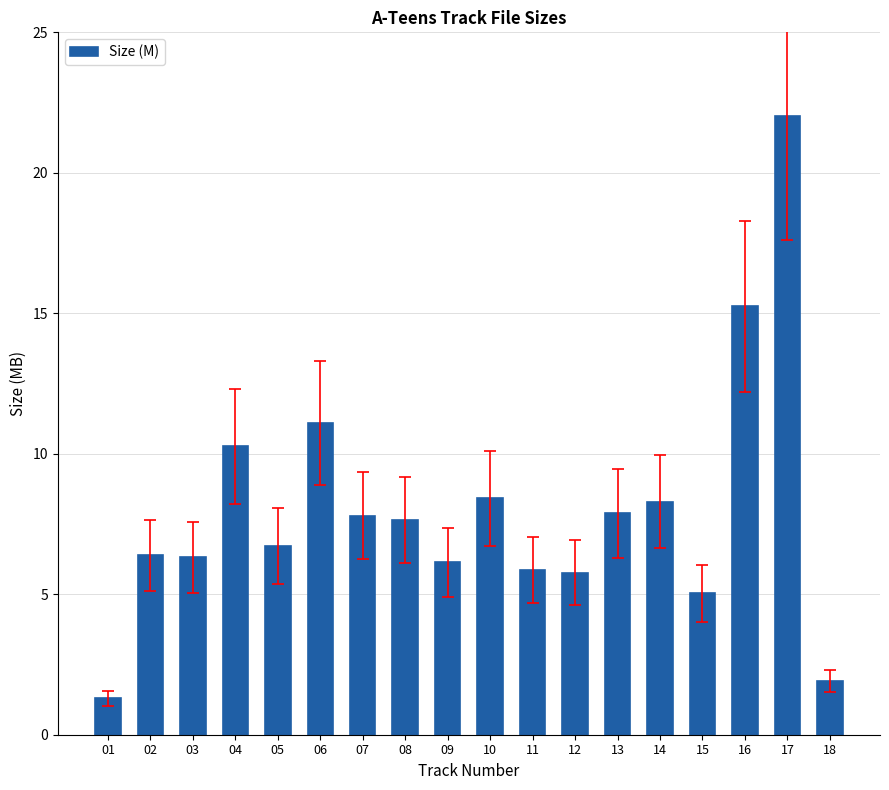

True or false: the data shows 1.3 at 01.

True